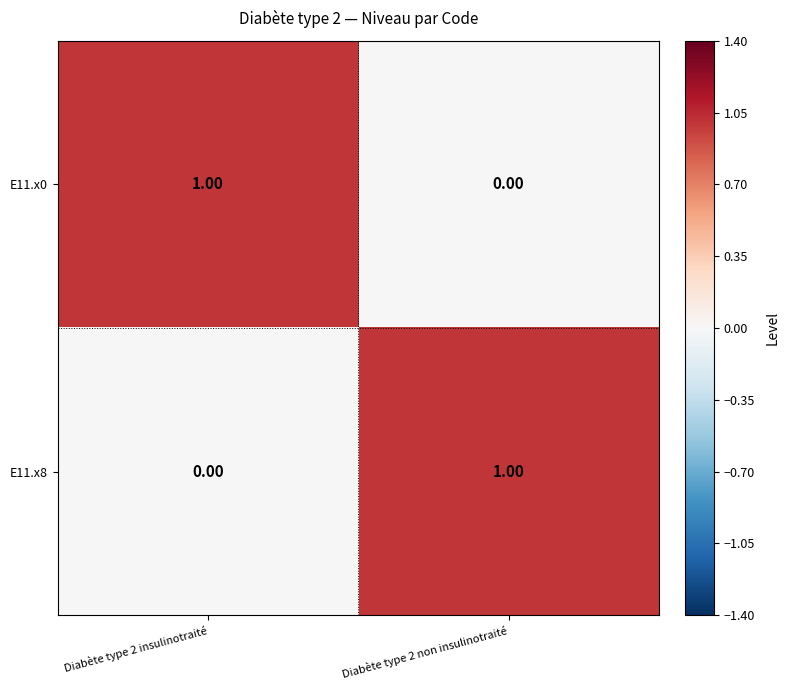

Rank the categories by E11.x0 value from lowest to highest.

Diabète type 2 non insulinotraité, Diabète type 2 insulinotraité